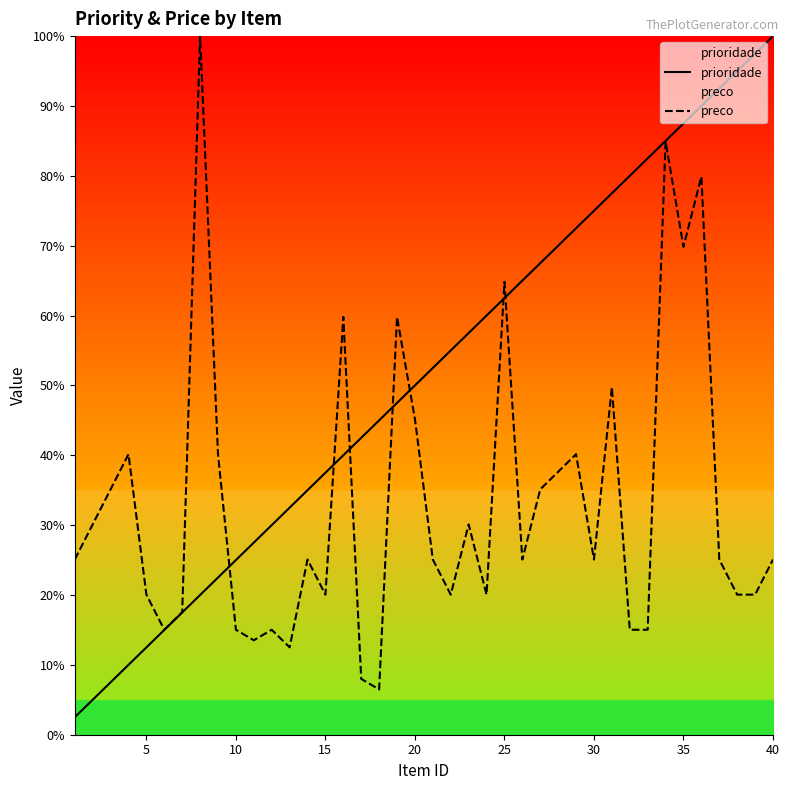

Which series has the largest total across all categories?

prioridade